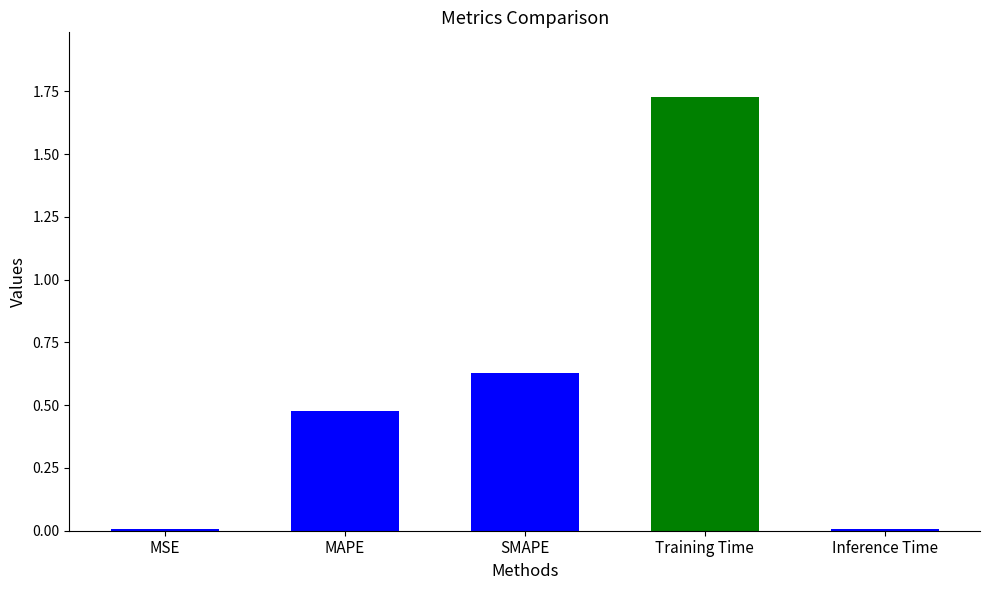

What is the change in value from MAPE to SMAPE?

+0.2